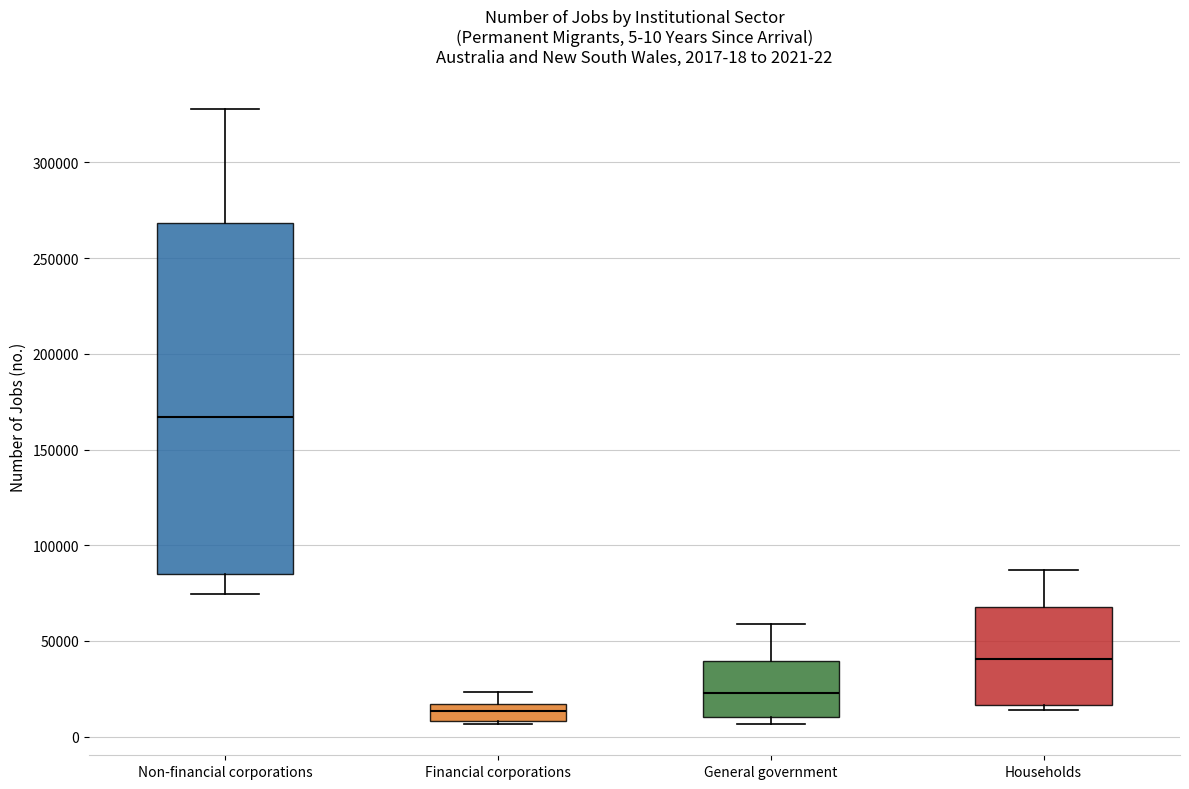

Which box is the tallest, from its lower edge to its upper edge?

Non-financial corporations